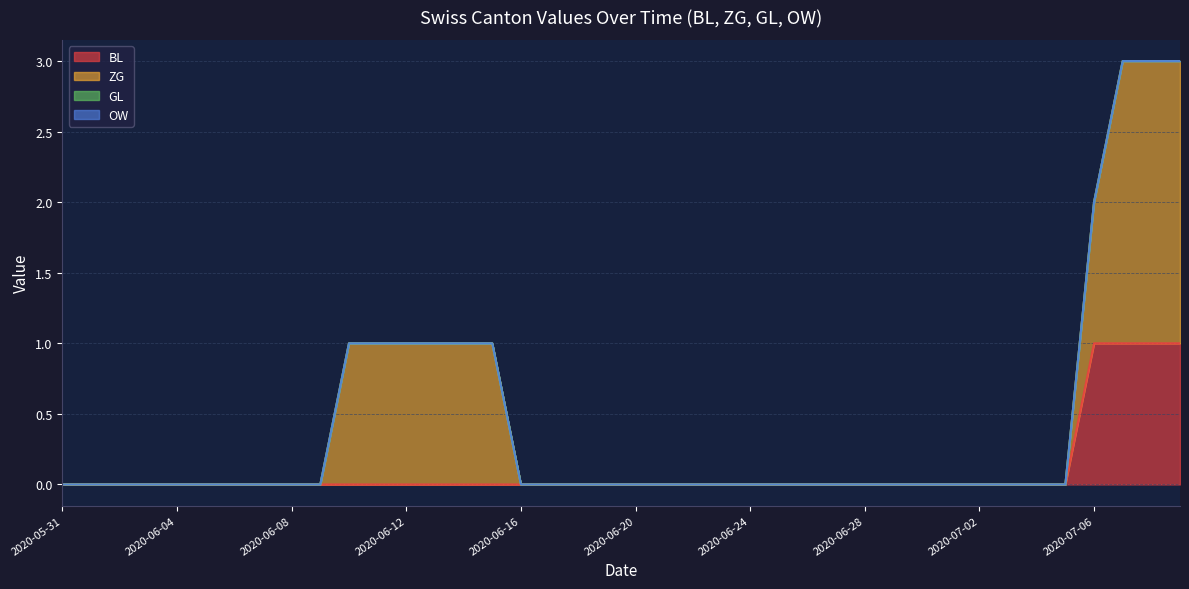

Rank the series by their maximum value, from lowest to highest.

GL, OW, BL, ZG